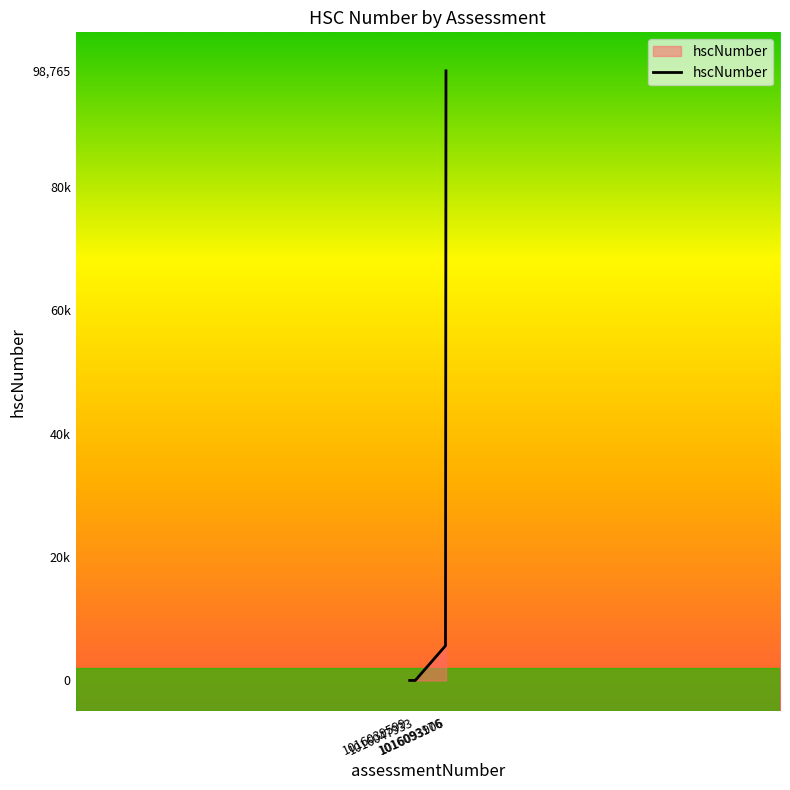

Is this an area chart (filled region under the line)?

Yes